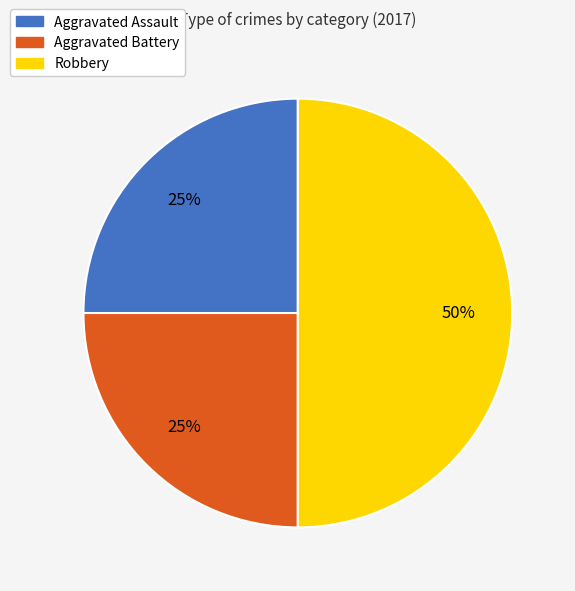

Which slice is the largest?

Robbery